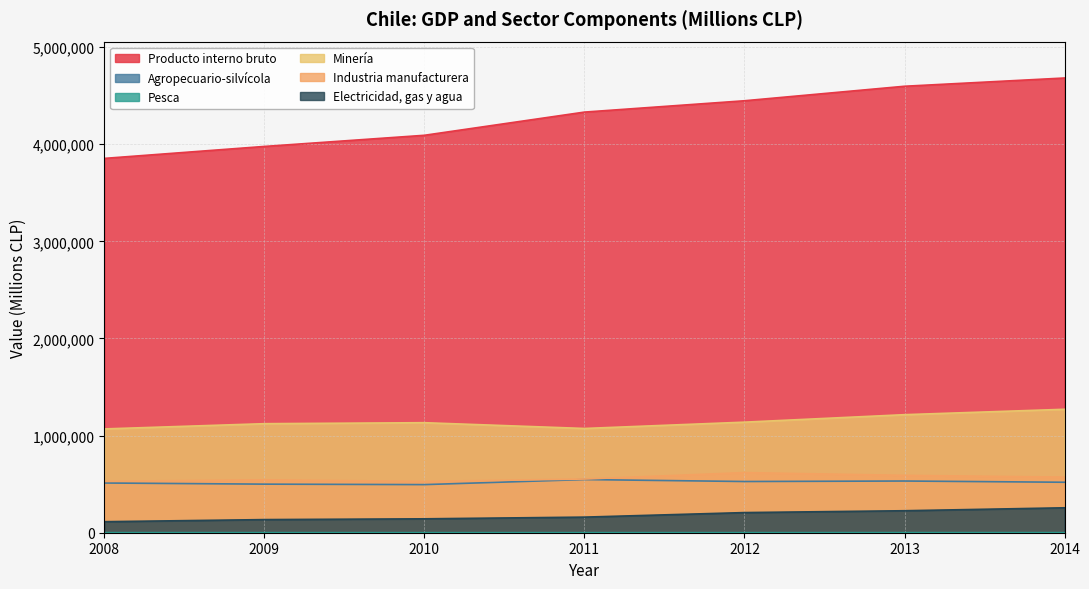

What are all the series names shown in the legend?

Producto interno bruto, Agropecuario-silvícola, Pesca, Minería, Industria manufacturera, Electricidad, gas y agua